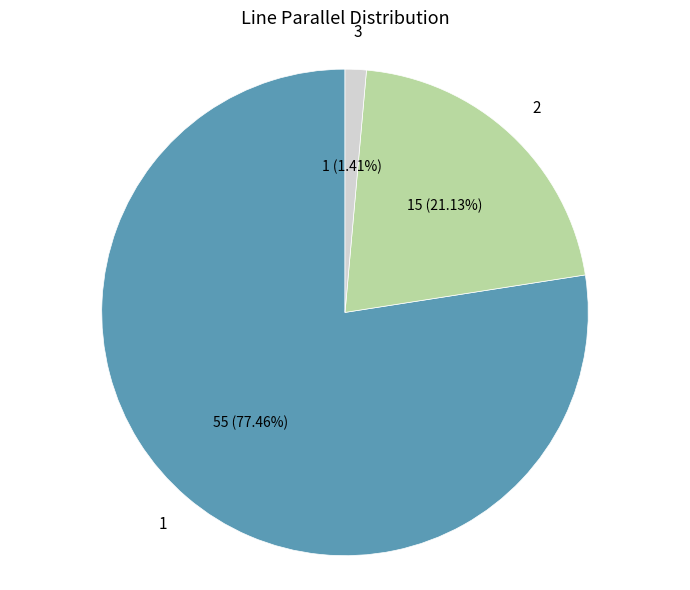

To the nearest percent, what is the difference between the 2 and 3 slice percentages?

20%